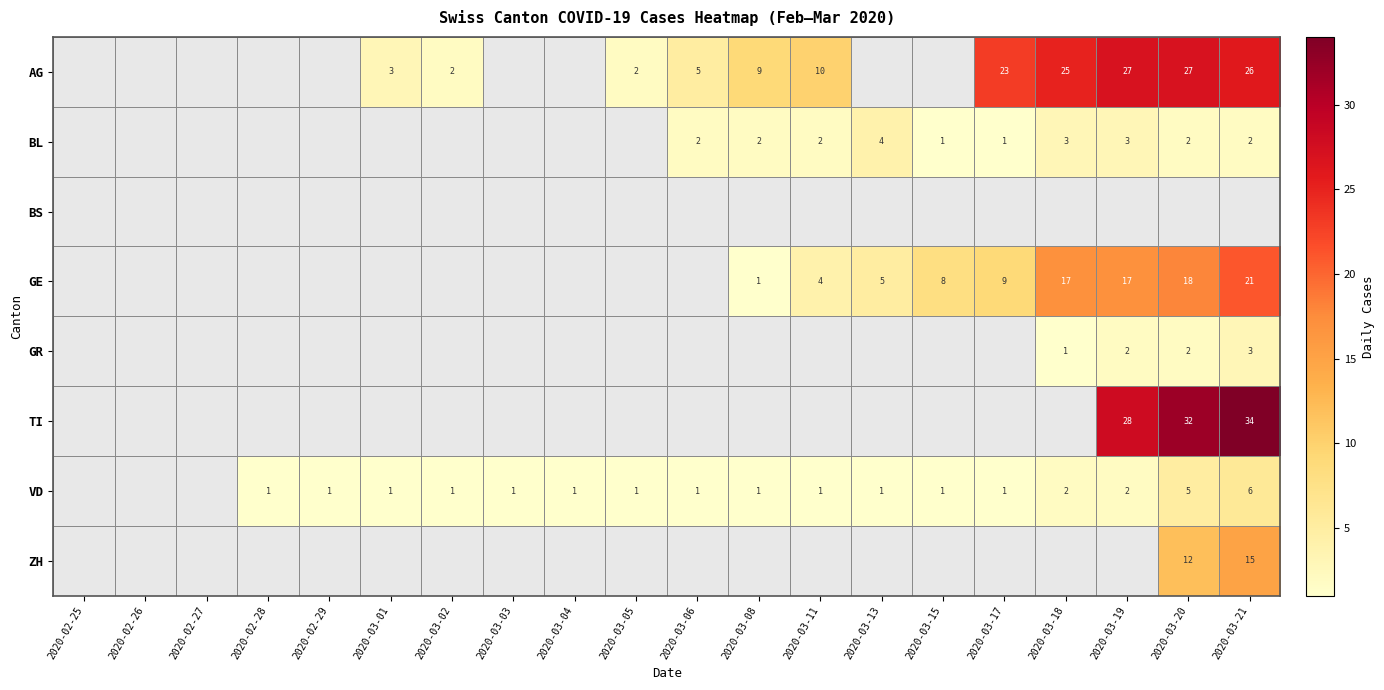

The value of BL at 2020-03-06 is 1. True or false?

False